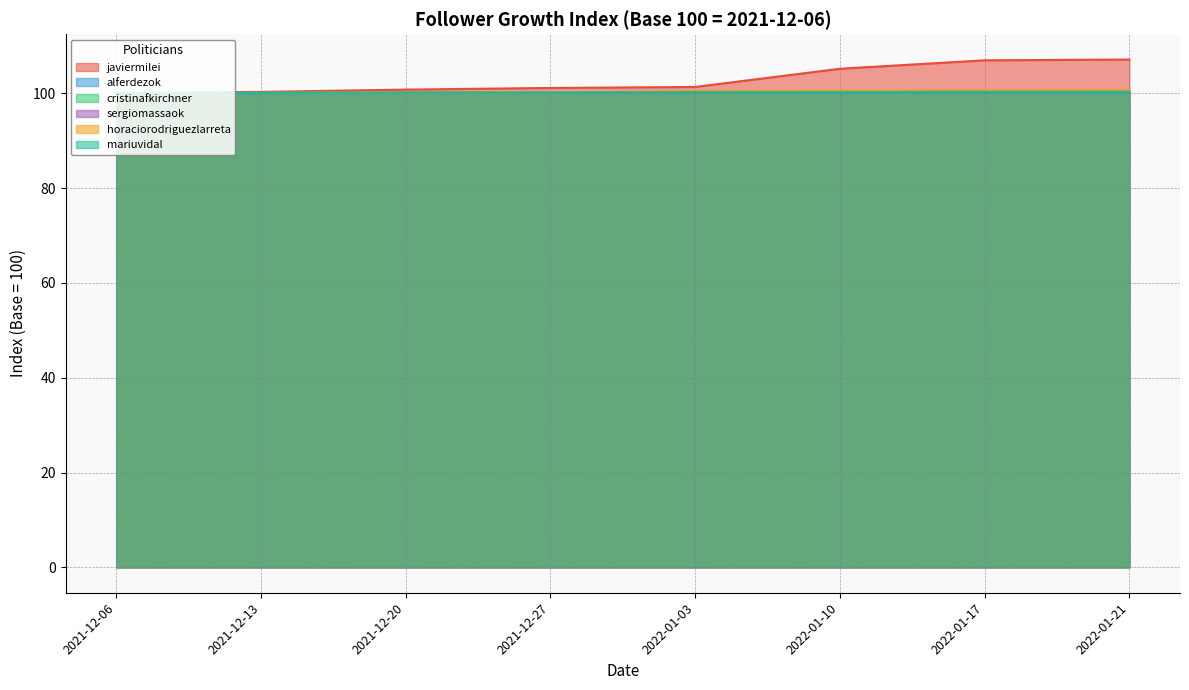

What is the label of the 7th point from the right?

2021-12-13